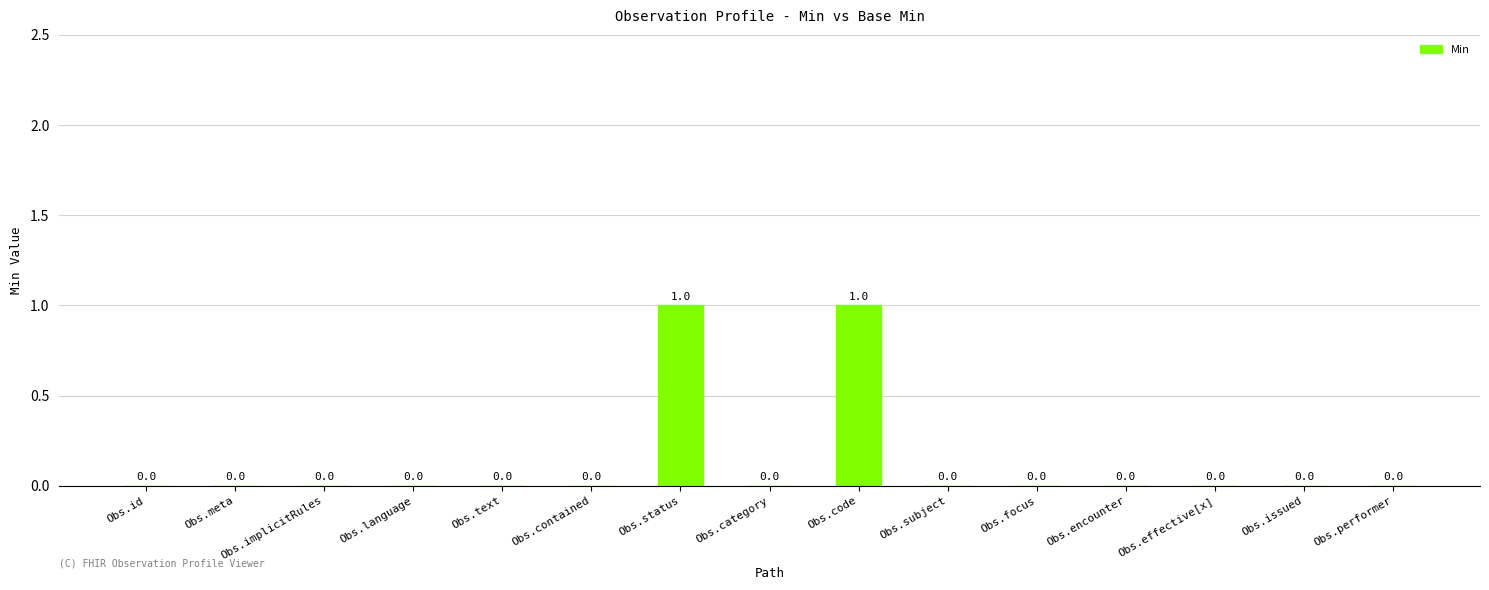

Is it true that the value at Obs.focus is 0?

True